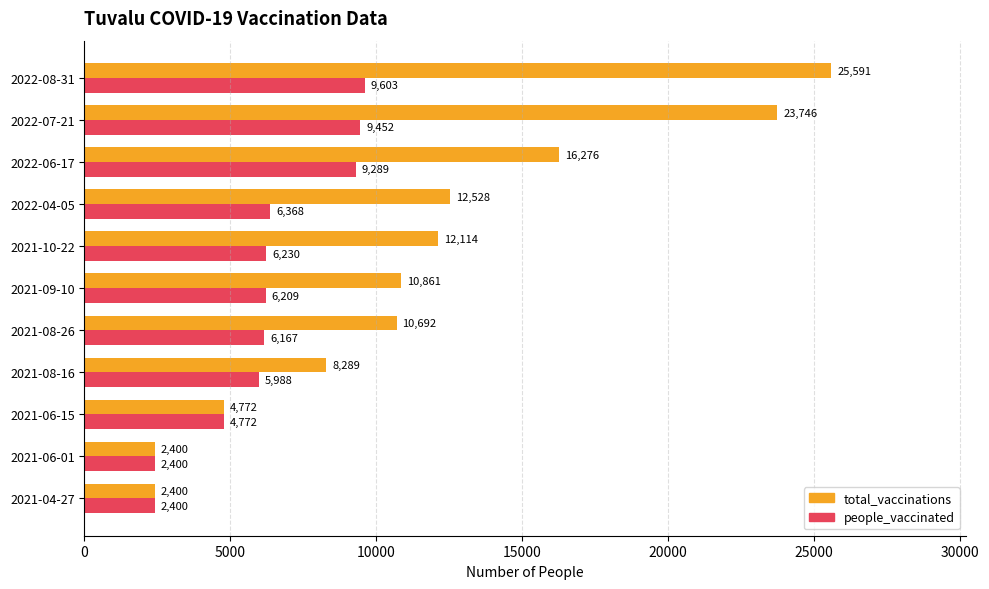

What is the difference between the maximum and minimum values in the people_vaccinated series?

7203